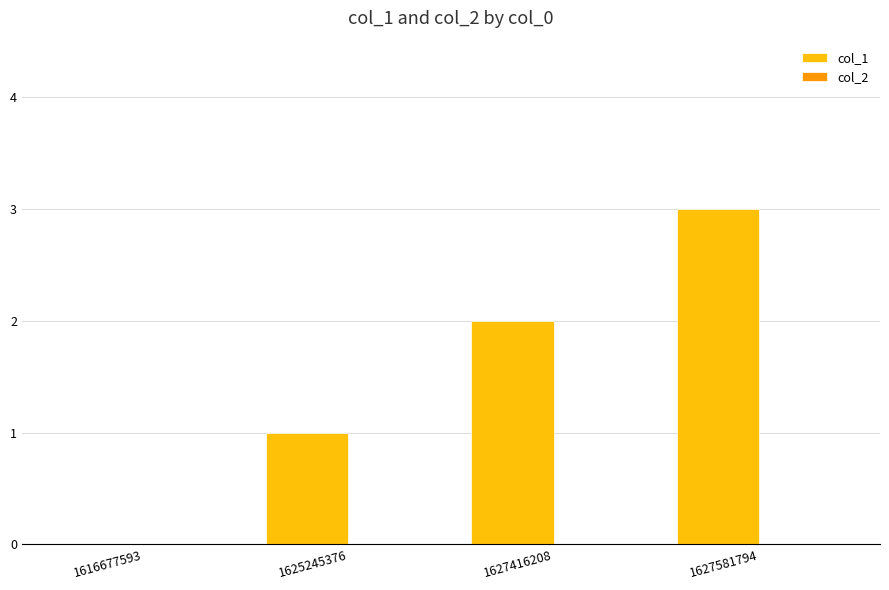

The value at 1625245376 is 2. True or false?

False